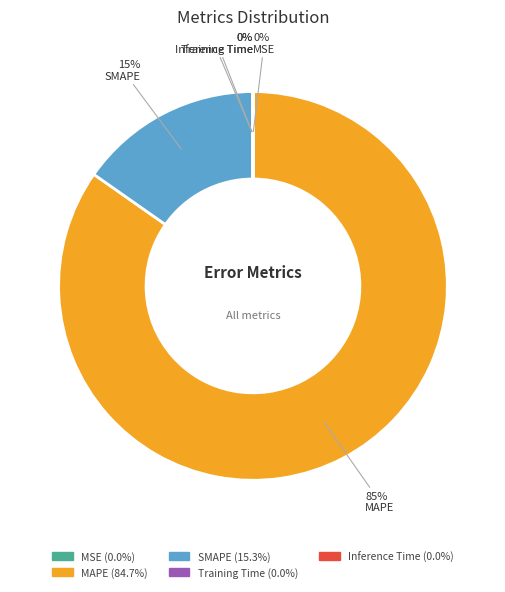

Does MAPE account for over 50% of the chart?

Yes